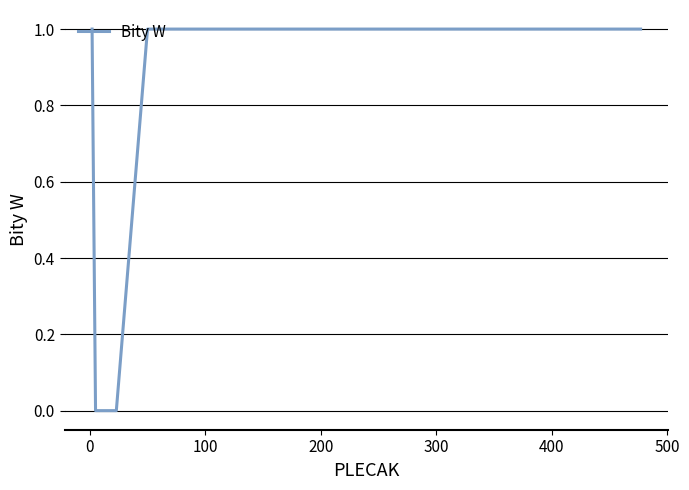

How many lines are shown in the chart?

1